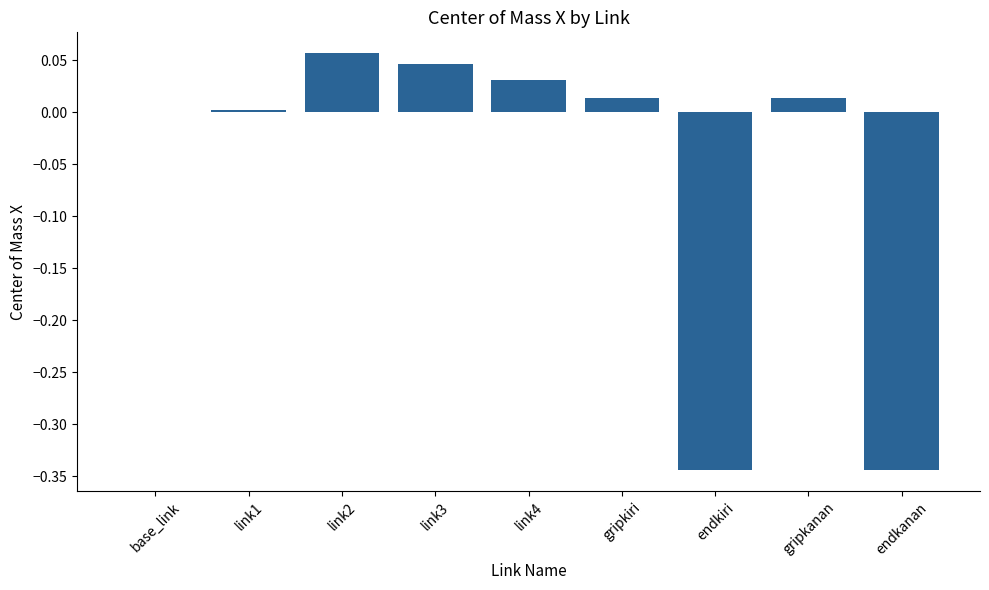

What is the average value?

-0.1